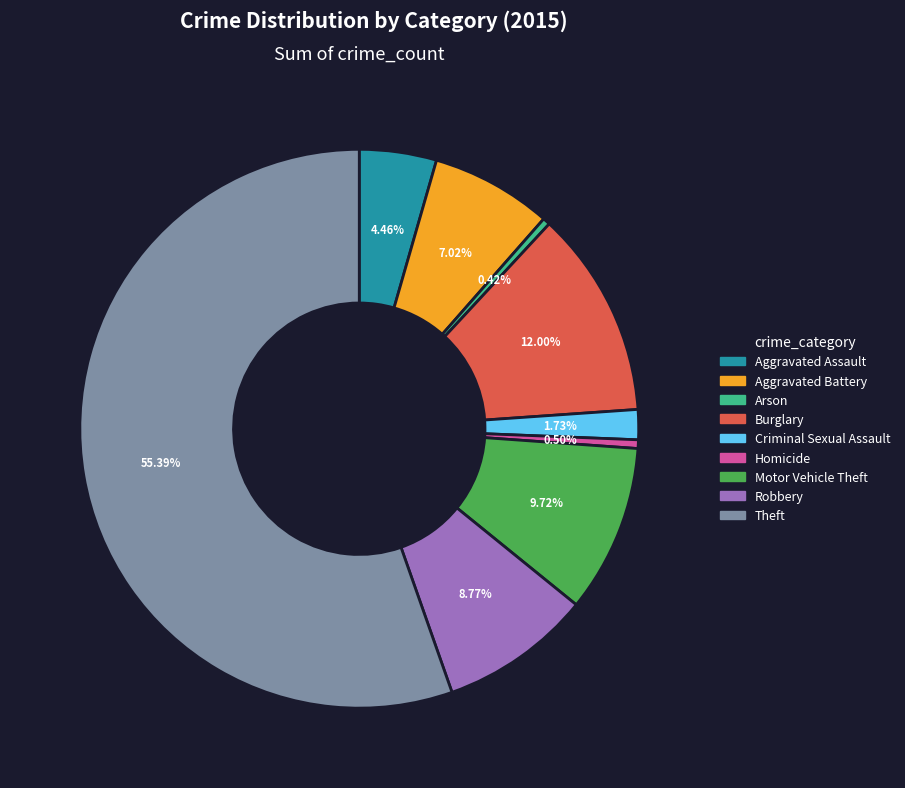

What percentage is the Theft slice, to the nearest percent?

55%